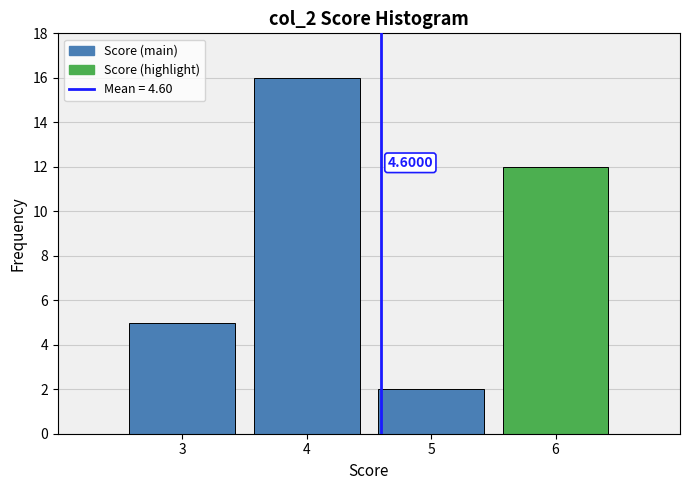

Which range on the x-axis has the tallest bar?

3.5 to 4.5